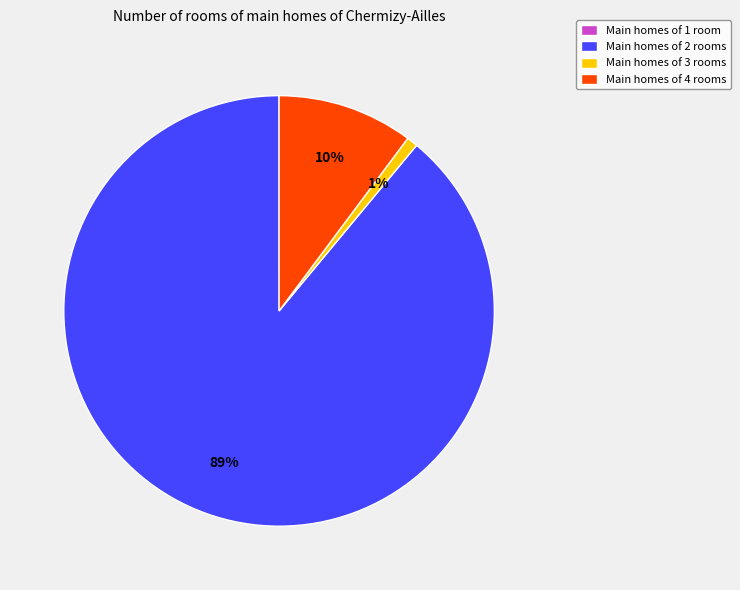

Is the sum of Main homes of 4 rooms and Main homes of 3 rooms greater than half?

No